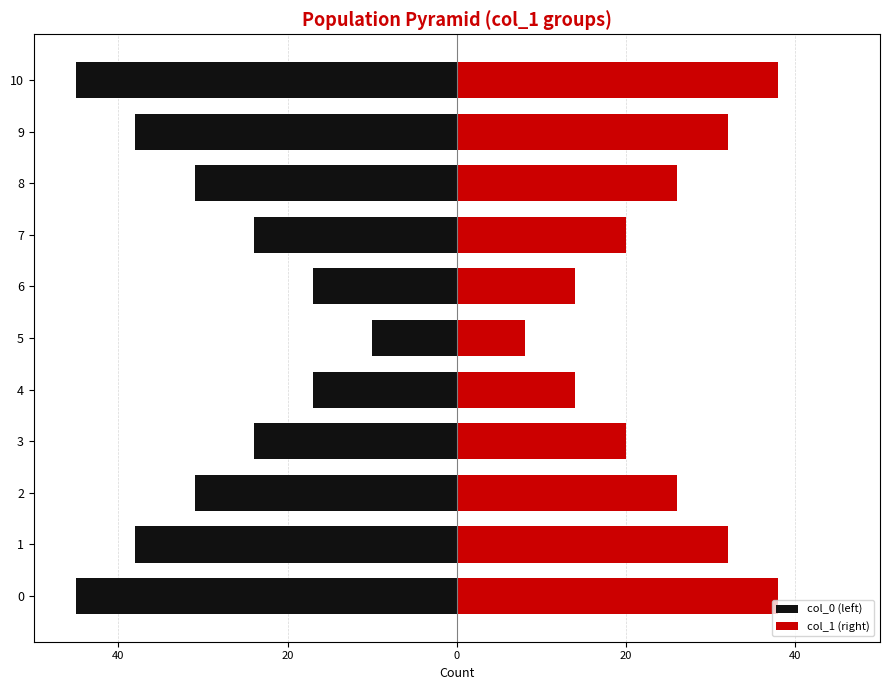

How many groups of bars are there?

11